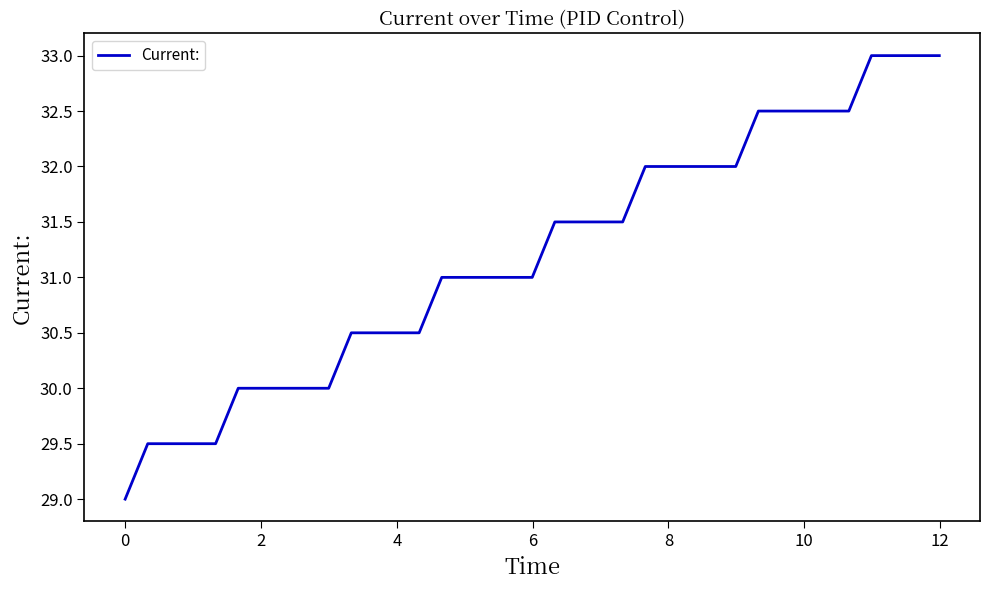

What is the greatest value displayed?

33.0